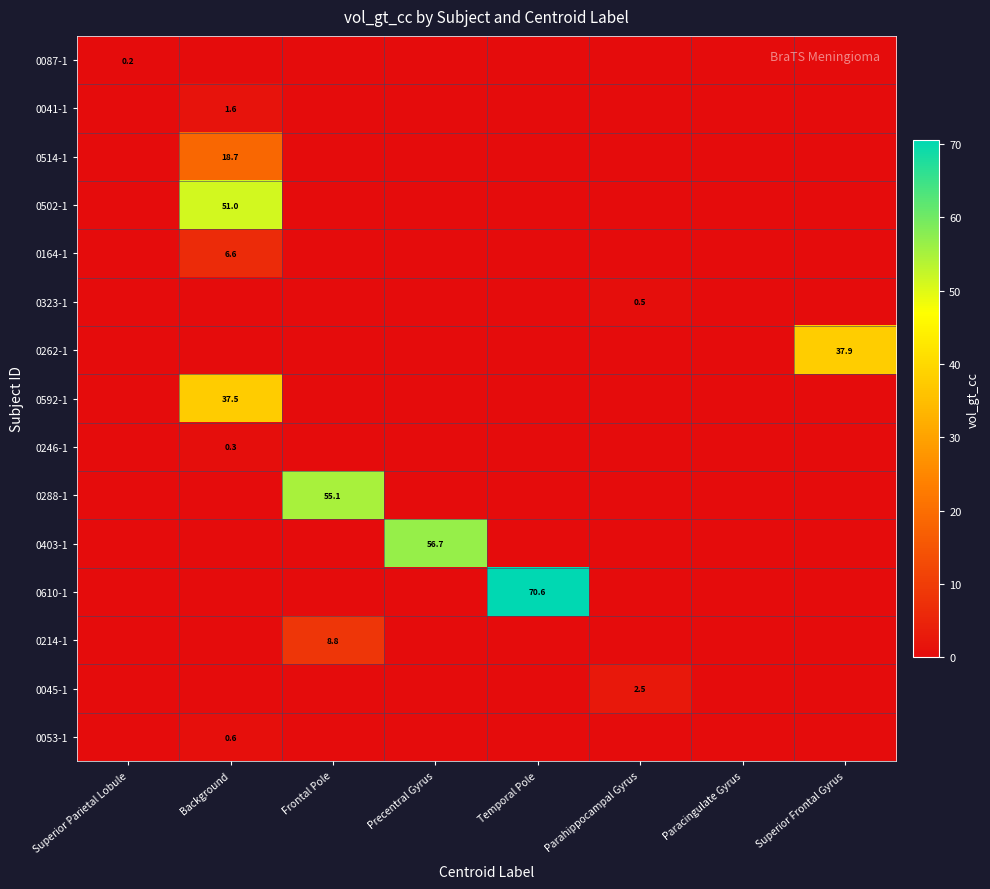

What is the spread (max minus min) of values at Background?

51.0